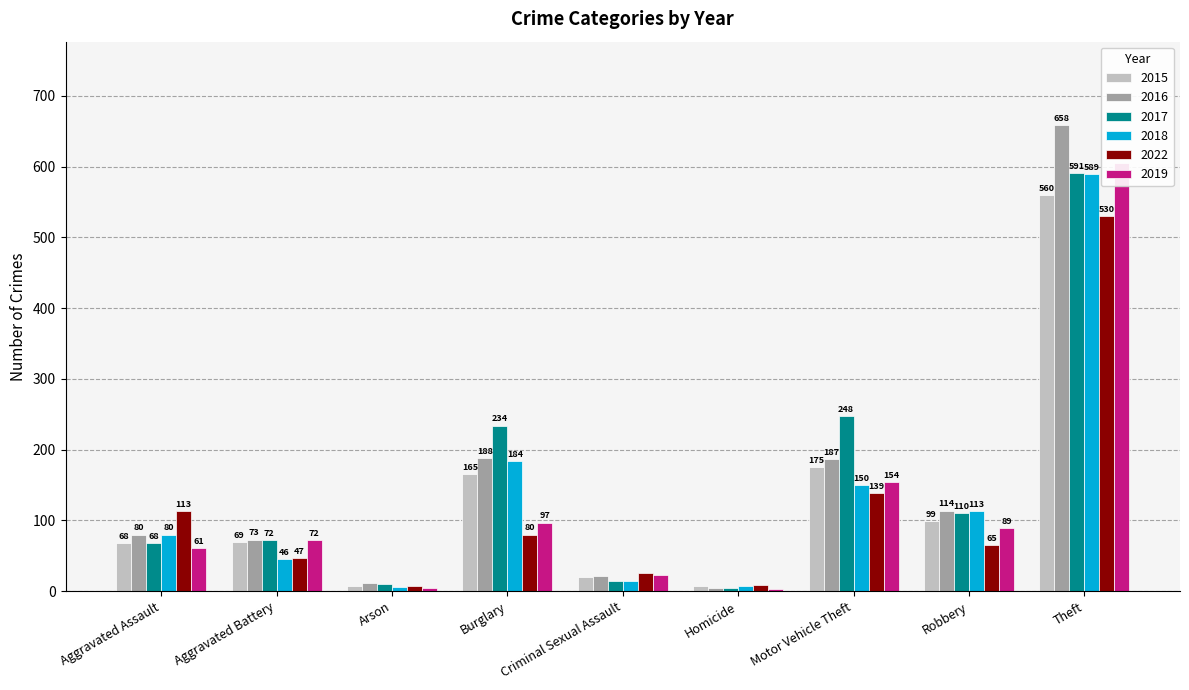

Which series has the largest total across all categories?

2017